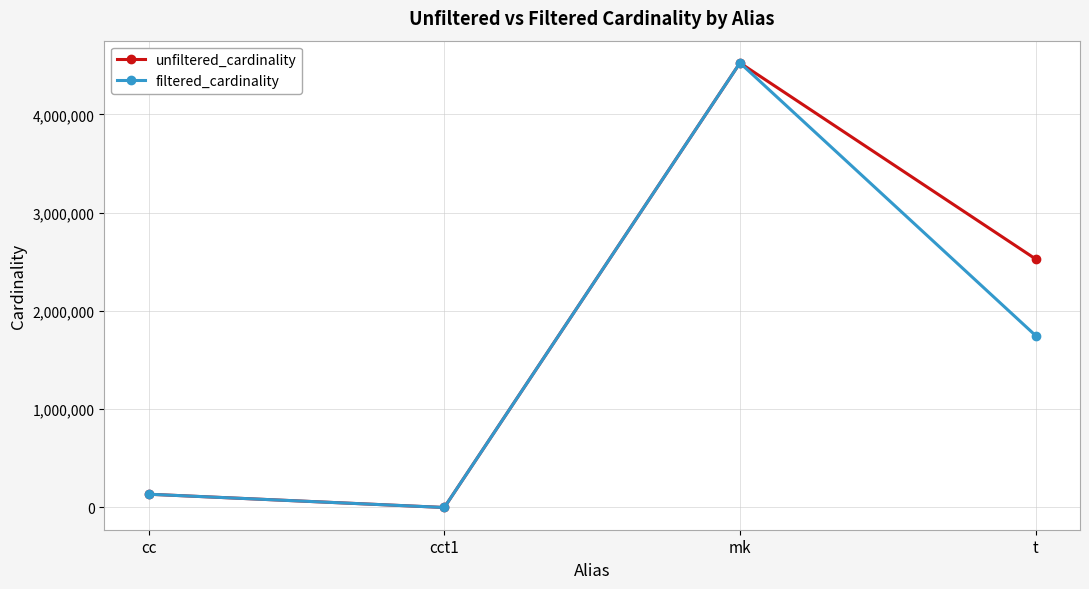

Between mk and t, which series saw the biggest shift?

filtered_cardinality